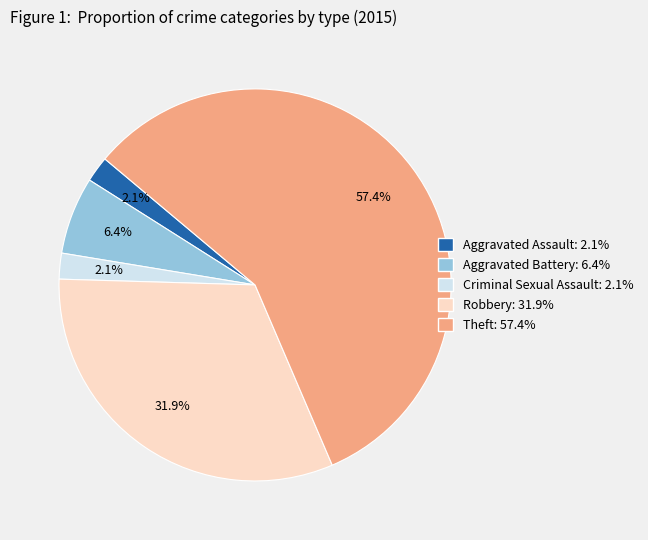

Do Aggravated Assault and Robbery together represent more than half of the pie?

No